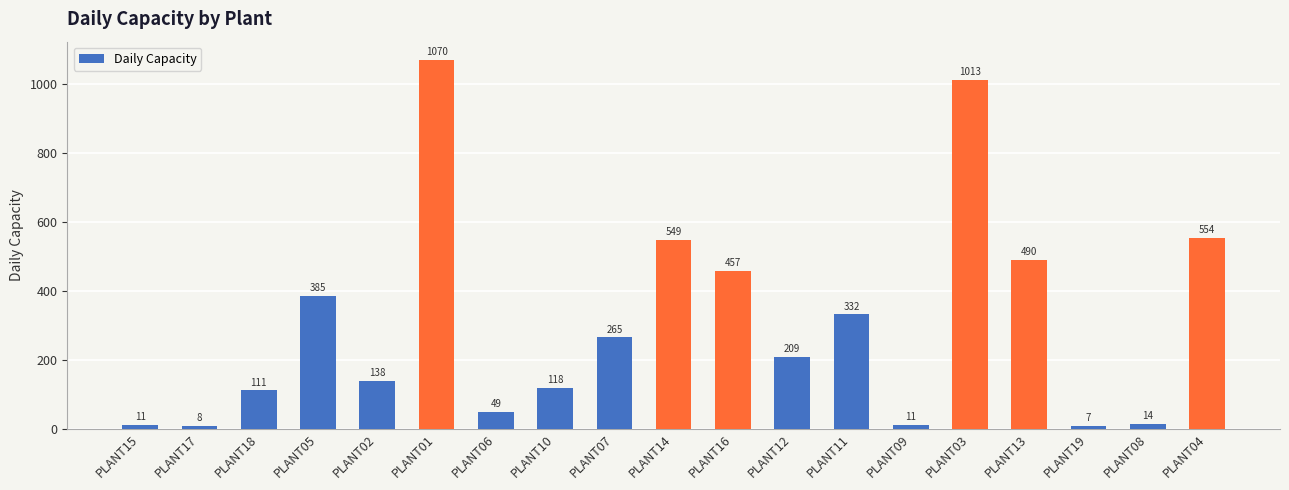

Where is the data nearest to the value 538?

PLANT14